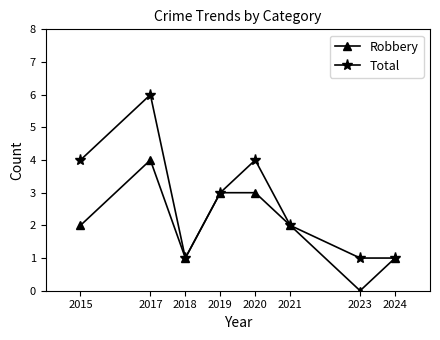

How many data points does each series have?

8